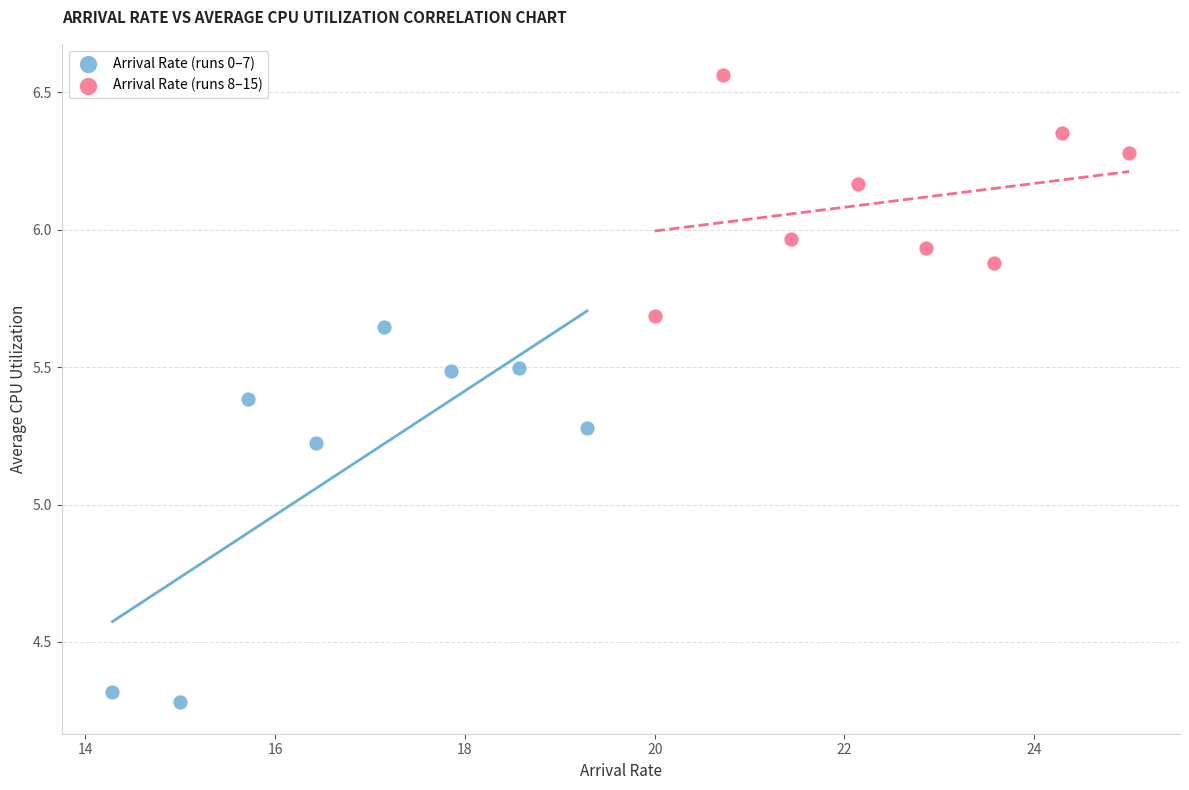

Which series contains the lowest Y value?

Arrival Rate (runs 0–7)